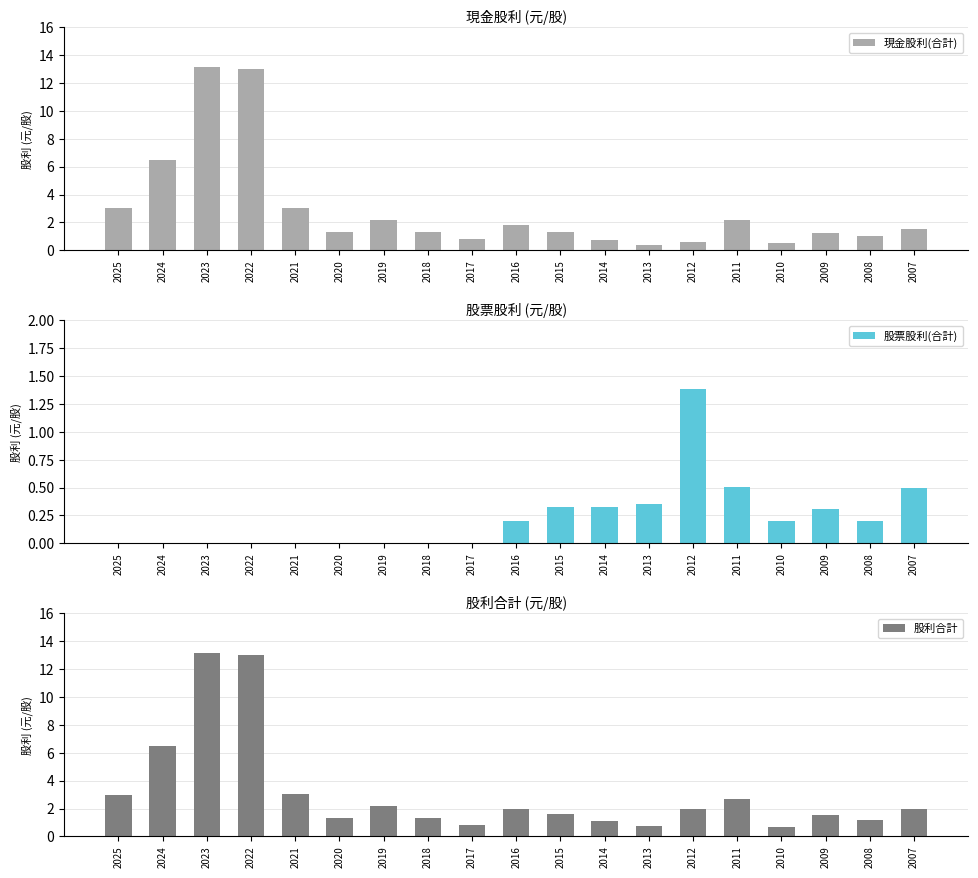

Is it true that 股利合計 equals 6.5 at 2024?

True